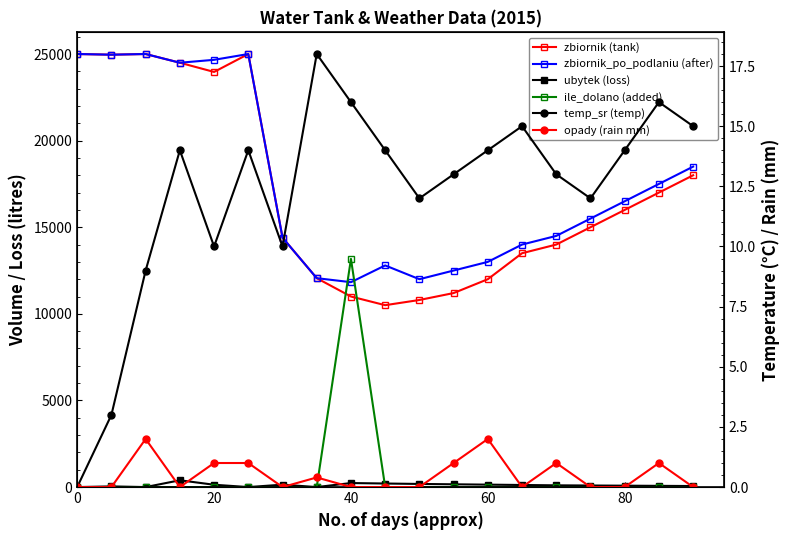

Which series has the widest spread of values?

zbiornik (tank)